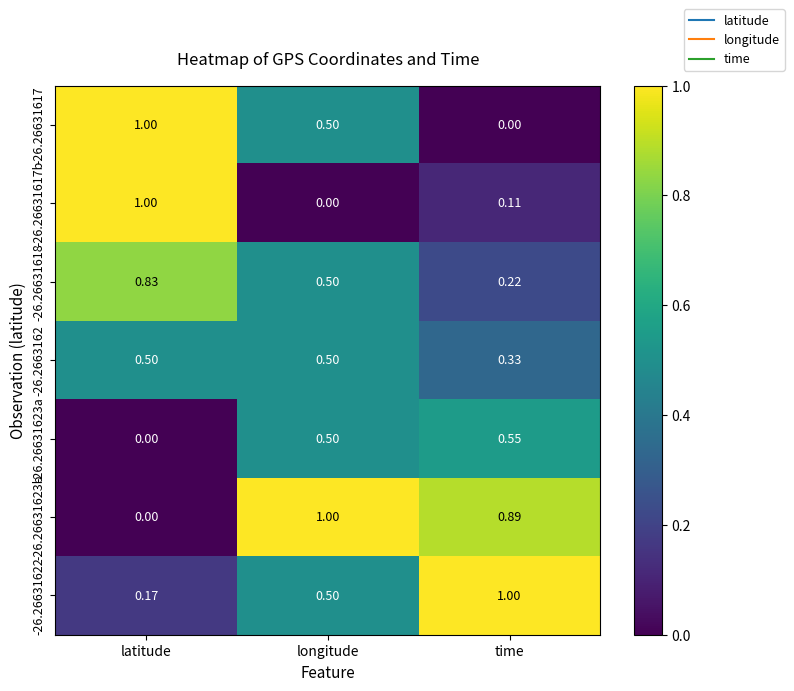

Is the value of -26.26631623a at longitude greater than the value of -26.26631618 at latitude?

No